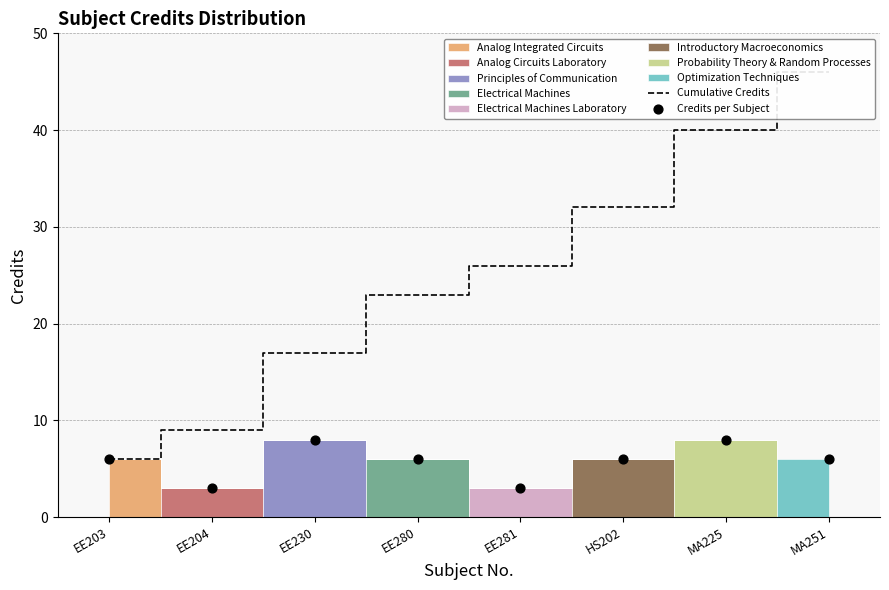

Which series reaches the maximum Y coordinate?

Cumulative Credits